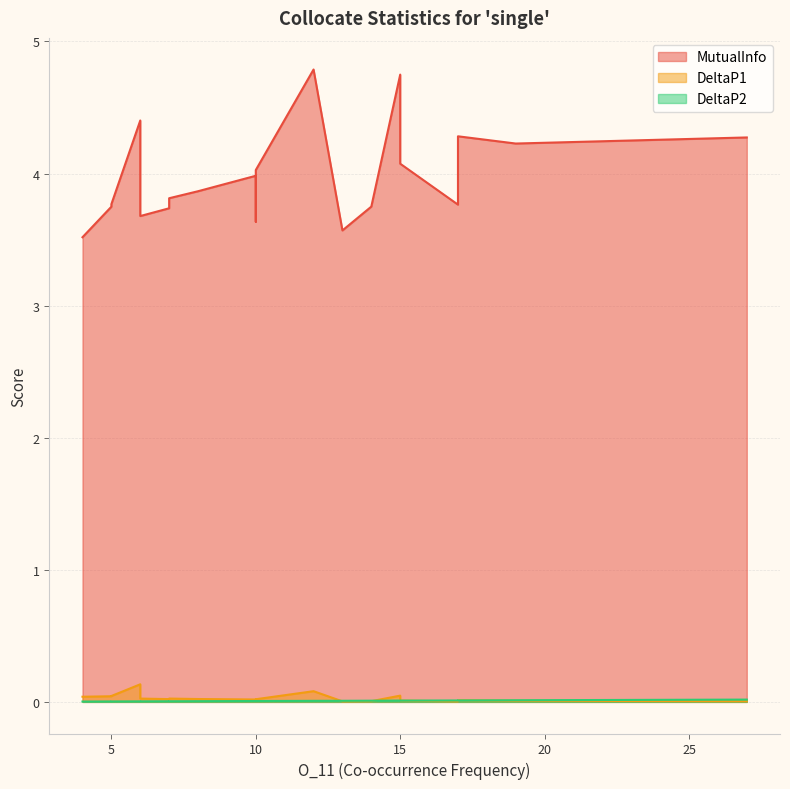

At which label does MutualInfo reach its peak?

12